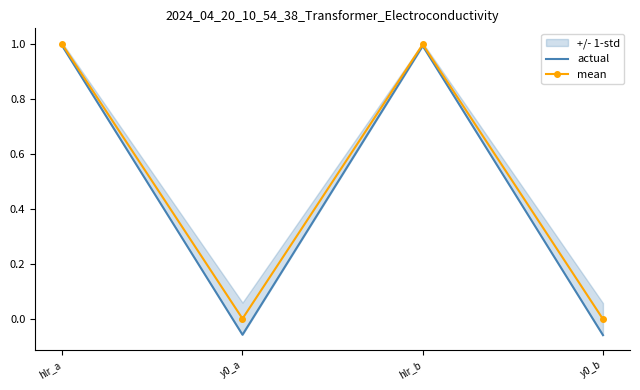

What is the sum of the actual values at y0_b and hlr_a?

0.9